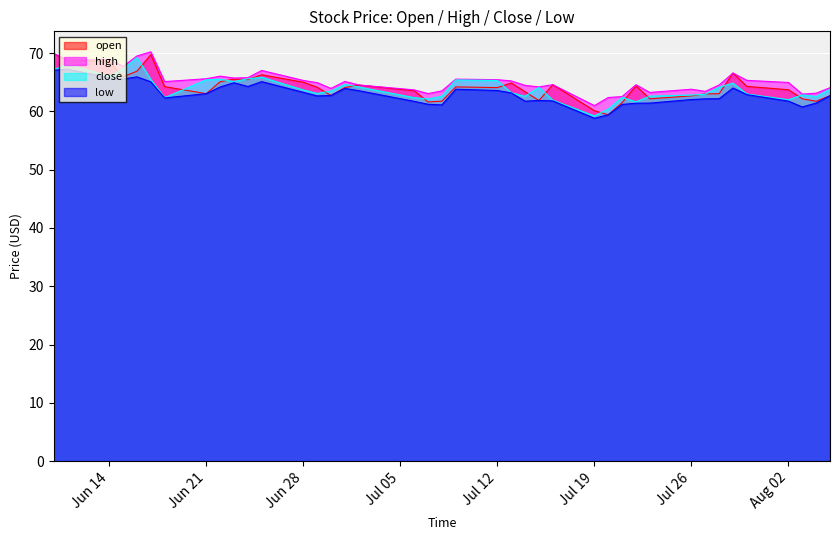

True or false: open has more than 2 points higher than both neighbors.

True